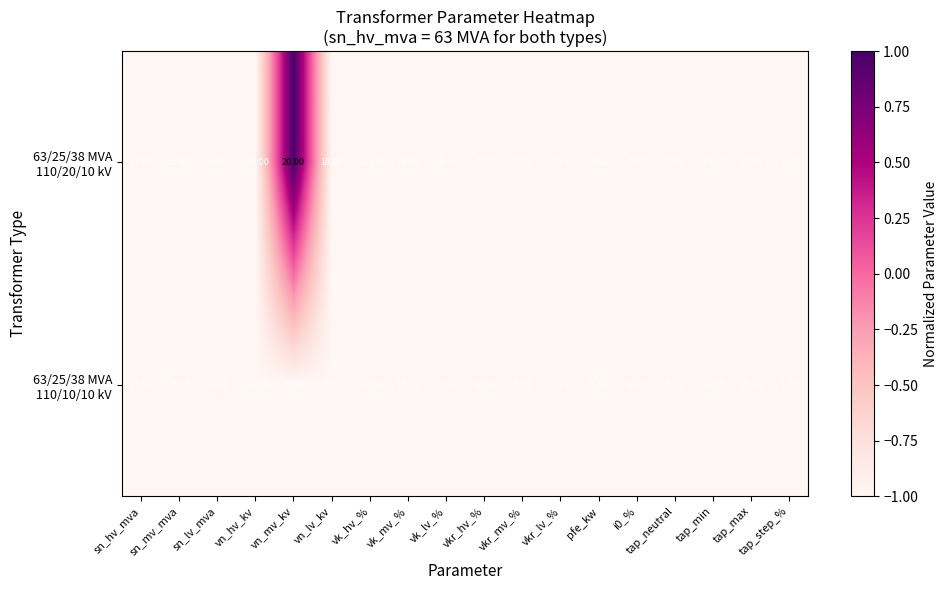

At which category is the sum across all series the highest?

vn_hv_kv